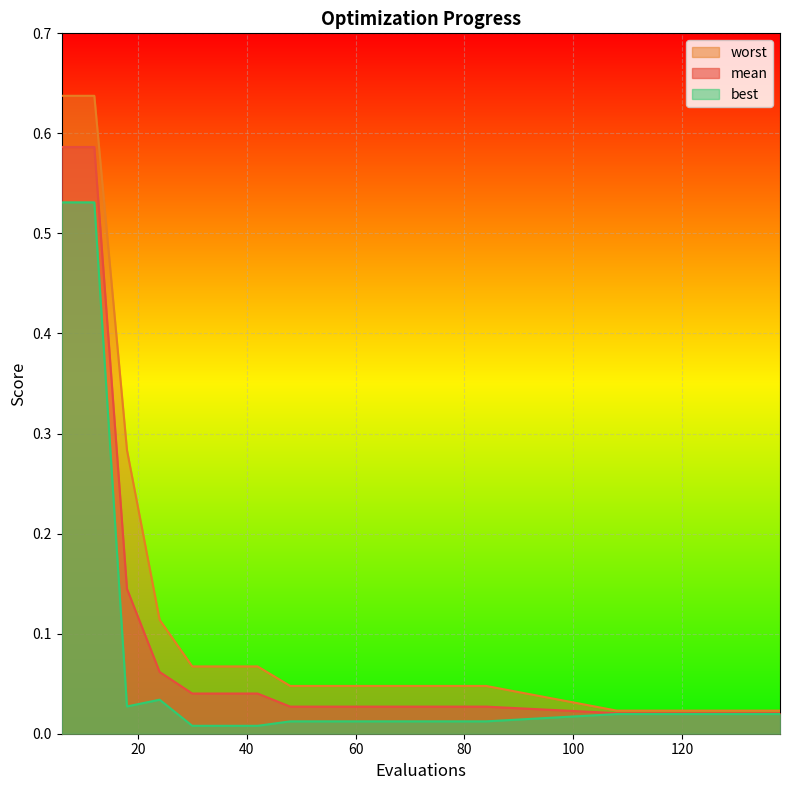

Between 84 and 114, which is larger?

84